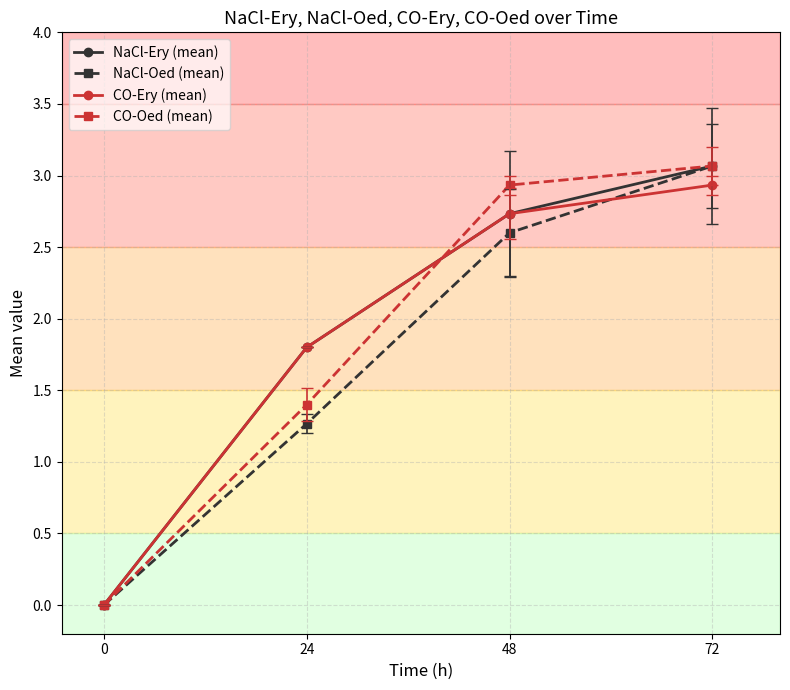

What are all the series names shown in the legend?

NaCl-Ery (mean), NaCl-Oed (mean), CO-Ery (mean), CO-Oed (mean)